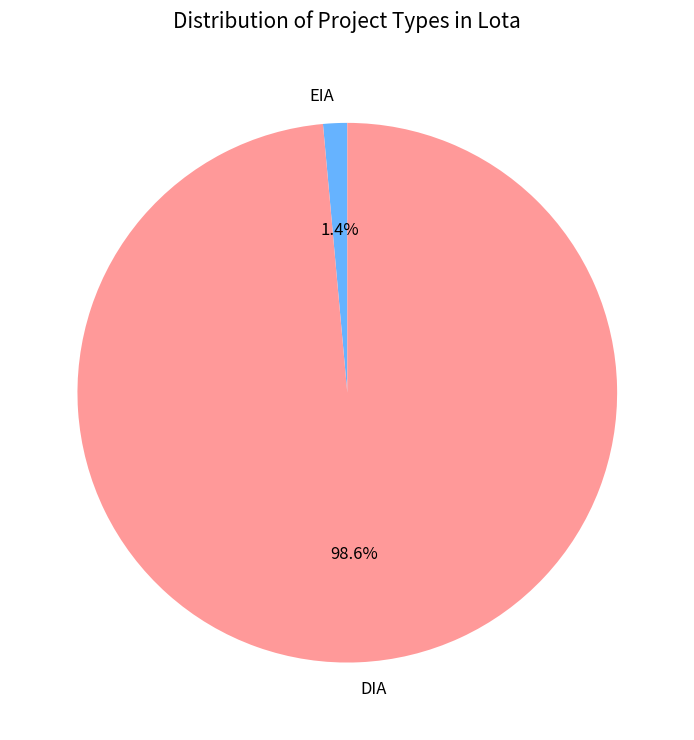

To the nearest percent, what percentage of the pie is DIA?

99%